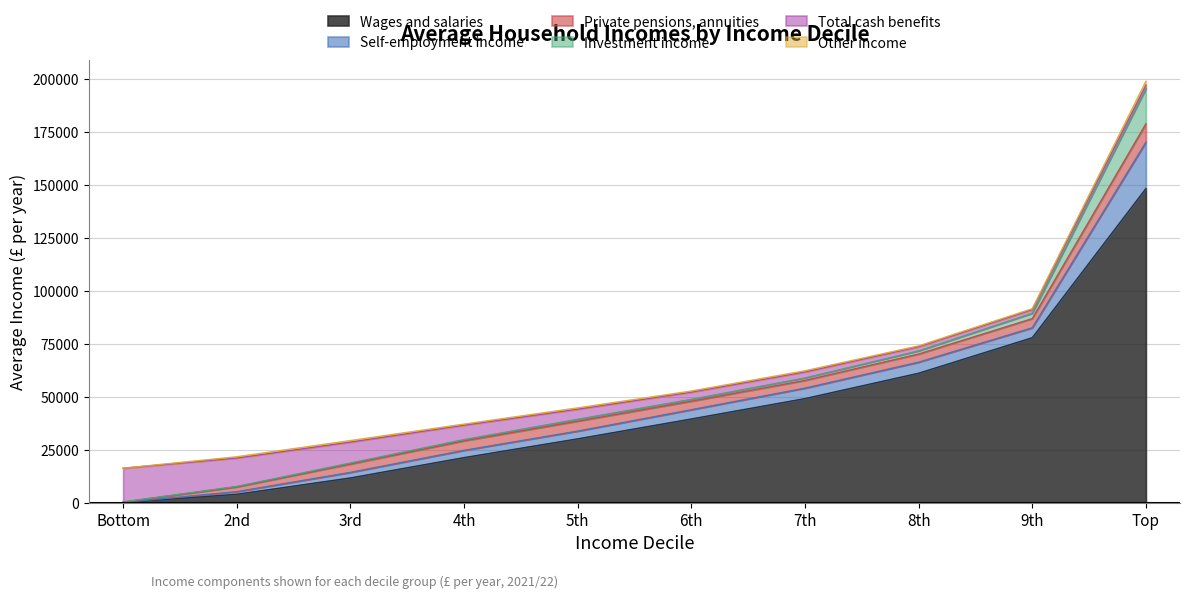

How many lines are shown in the chart?

6